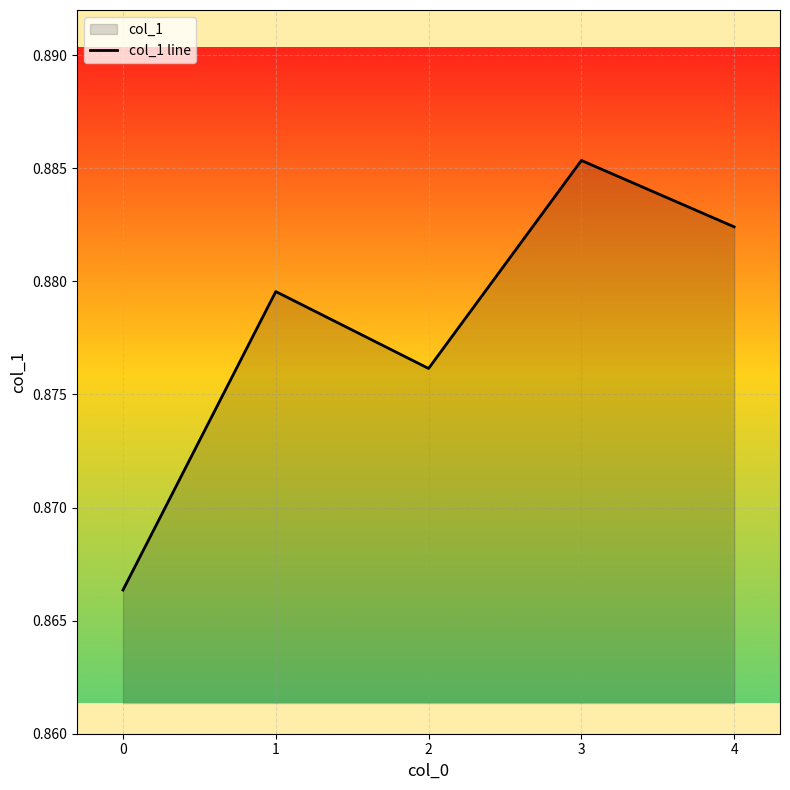

What is the value of the 4th point from the left?

0.9